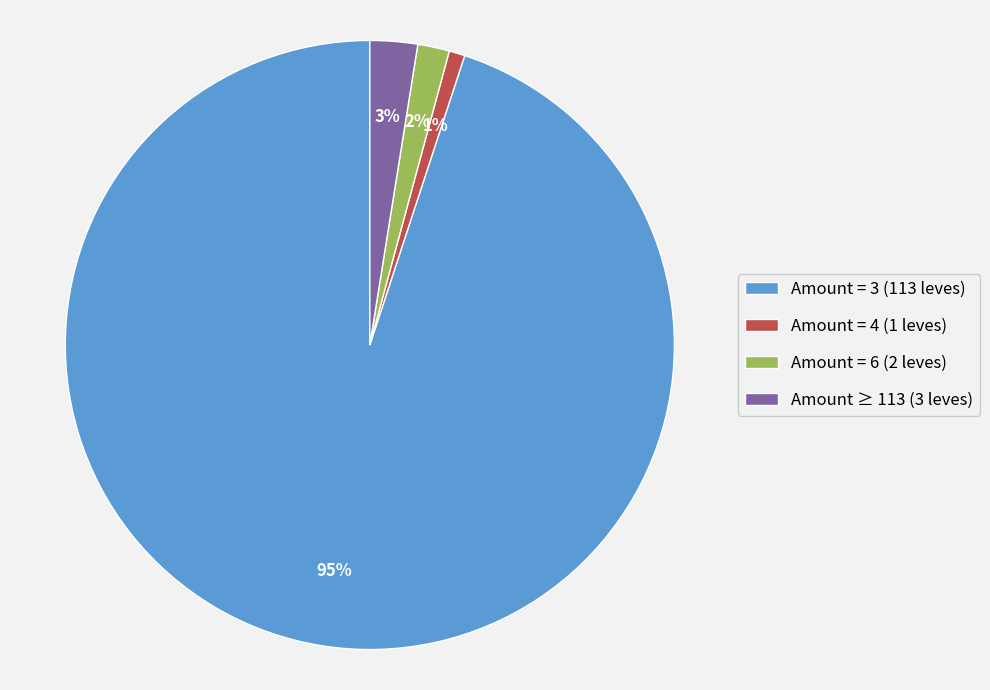

Between Amount ≥ 113 (3 leves) and Amount = 4 (1 leves), which is larger?

Amount ≥ 113 (3 leves)